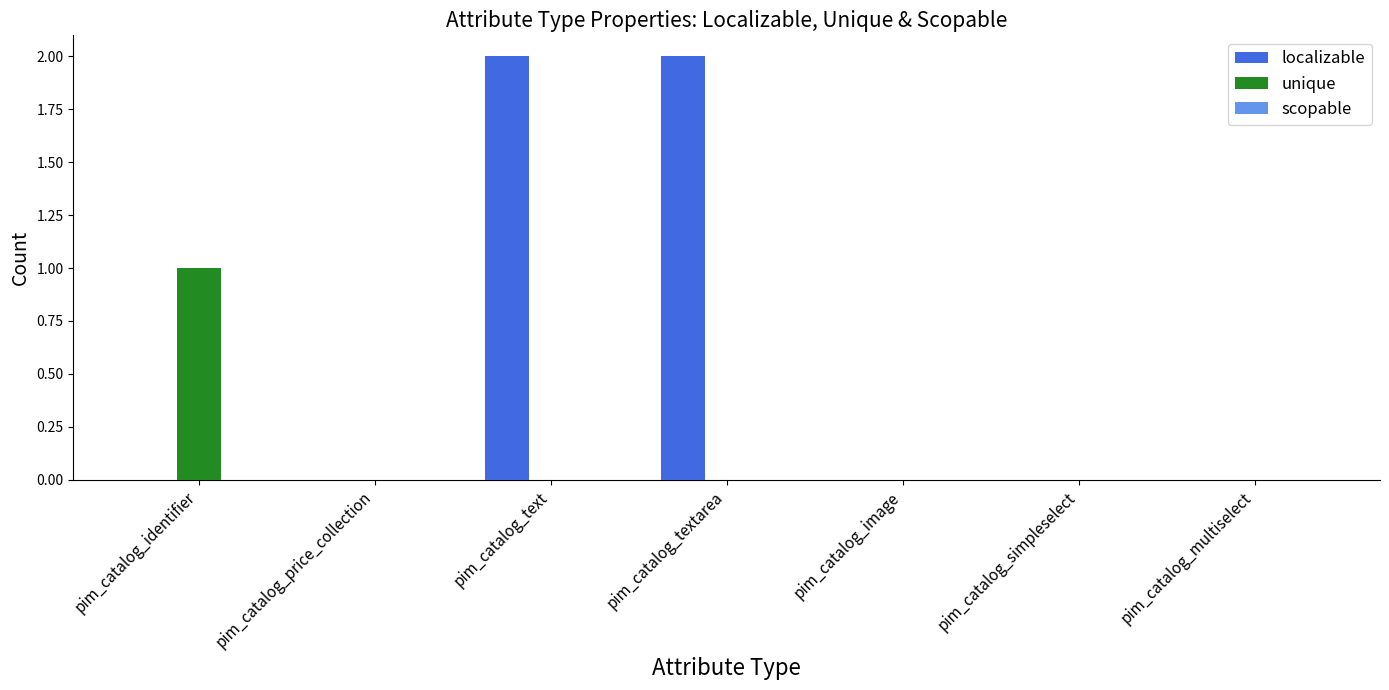

Which category has the highest value in the unique series?

pim_catalog_identifier